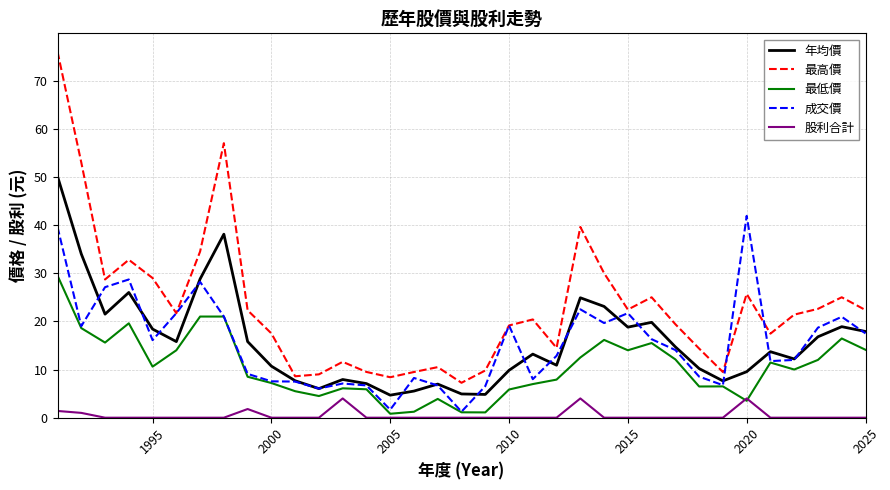

What is the maximum value shown in the chart?

76.0